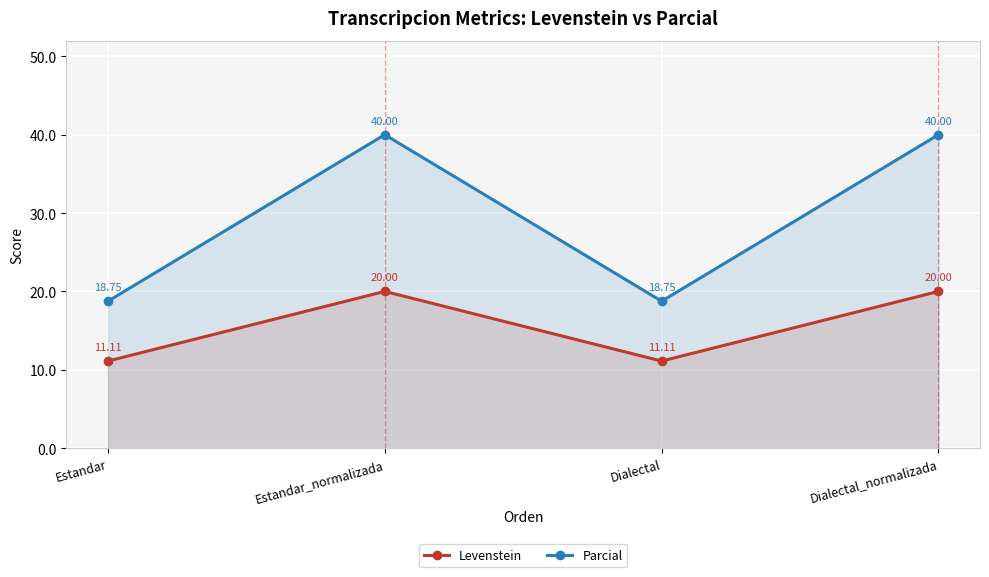

What is the sum of the Levenstein values at Estandar_normalizada and Dialectal_normalizada?

40.0